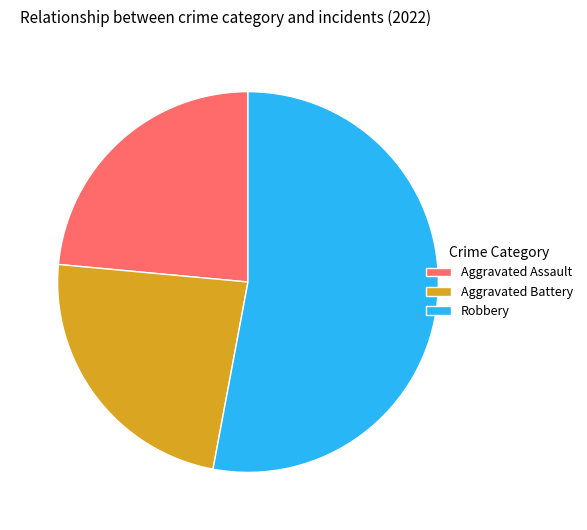

How many slices are in this pie chart?

3